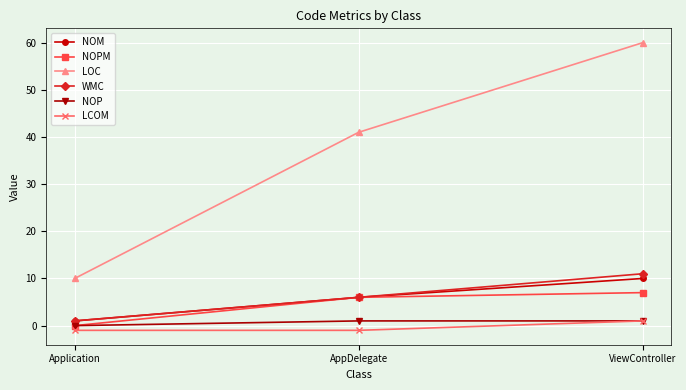

Is it true that LOC equals 10 at Application?

True